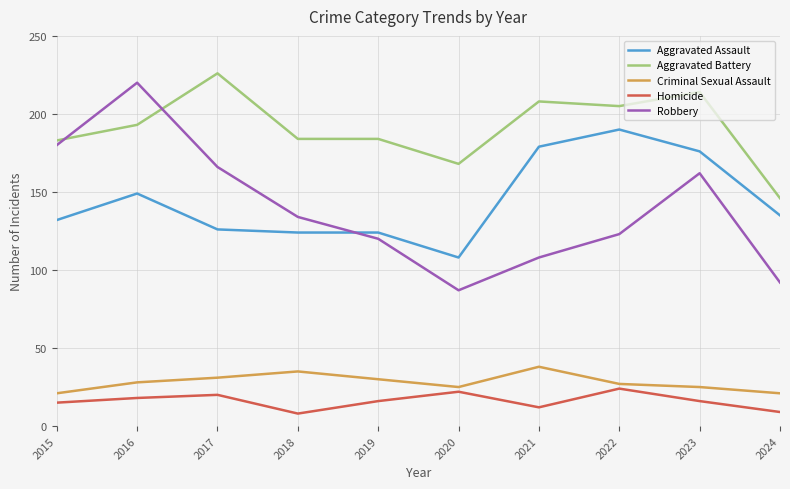

True or false: Homicide and Criminal Sexual Assault cross at least once.

False